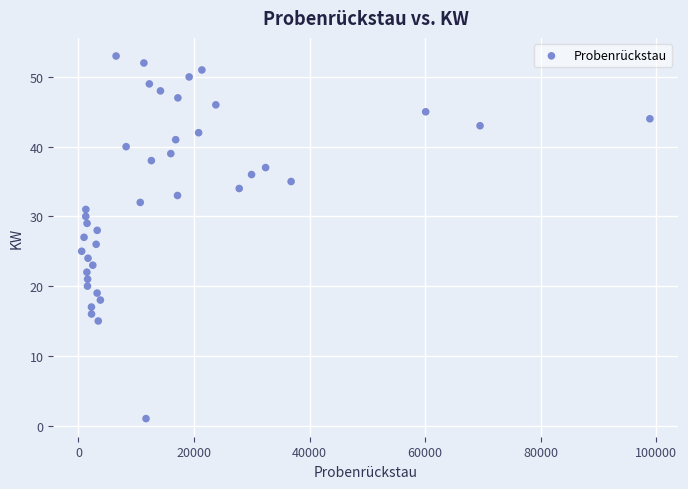

What is the range of X values (max minus min)?

98378